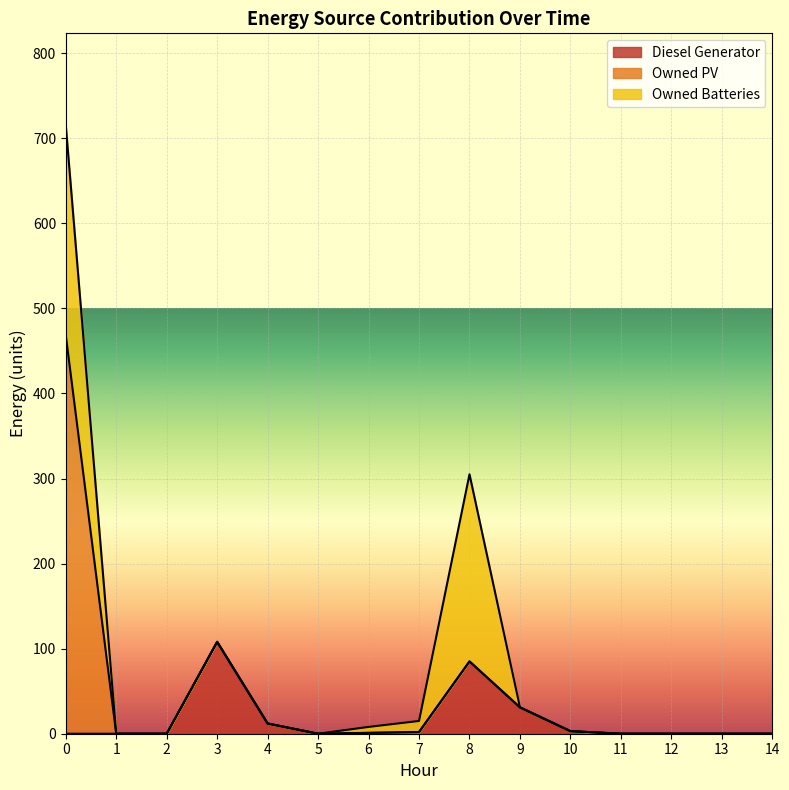

The value of Owned PV at 4 is 0. True or false?

True